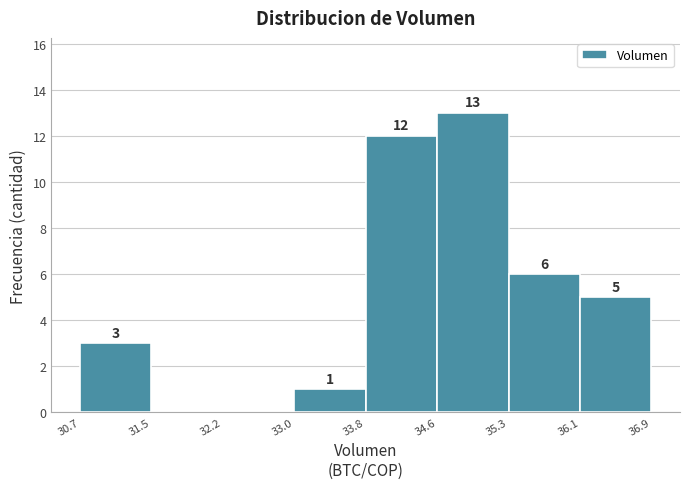

Which range on the x-axis has the tallest bar?

34.6 to 35.3